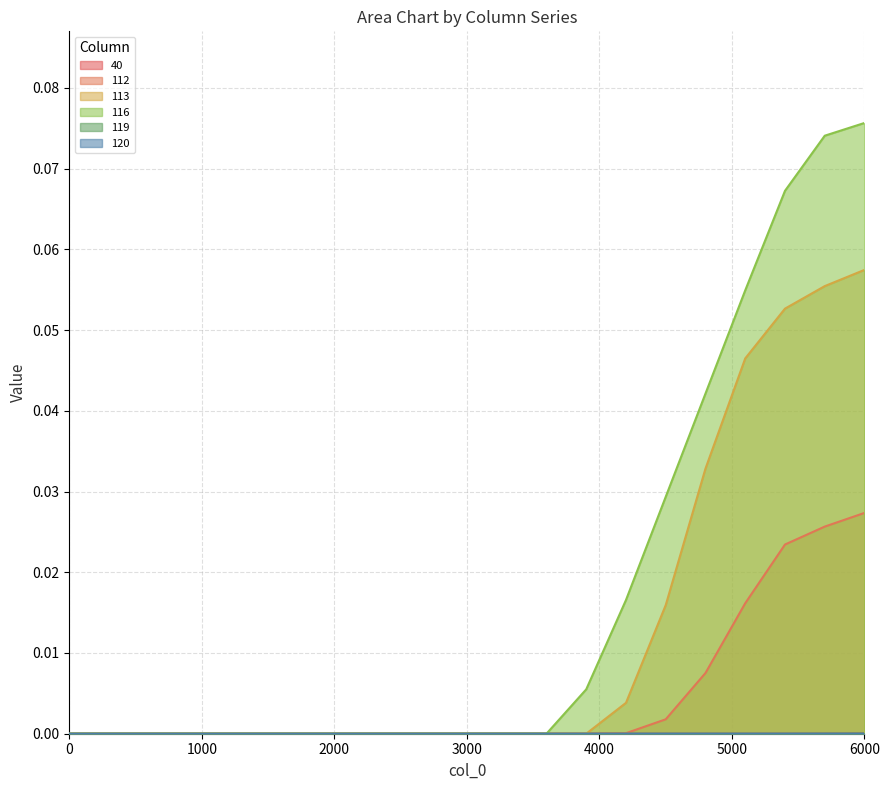

Rank the series at 4500 from lowest to highest value.

40, 119, 120, 112, 113, 116